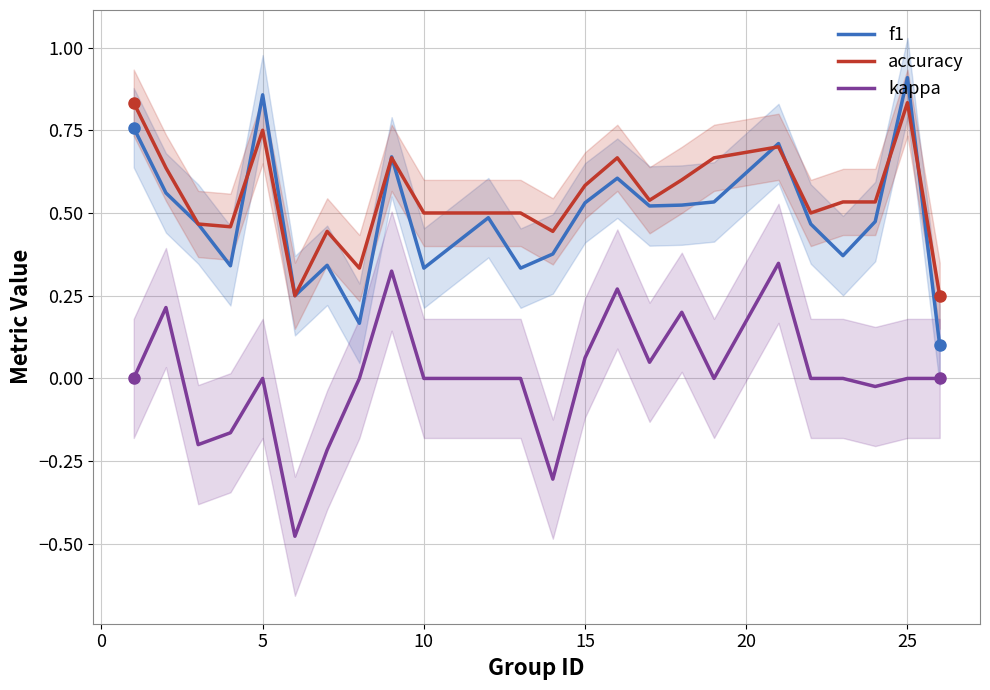

Reading right to left, extract all data points from this chart.

f1: 0.1	0.9	0.5	0.4	0.5	0.7	0.5	0.5	0.5	0.6	0.5	0.4	0.3	0.5	0.3	0.7	0.2	0.3	0.2	0.9	0.3	0.5	0.6	0.8
accuracy: 0.2	0.8	0.5	0.5	0.5	0.7	0.7	0.6	0.5	0.7	0.6	0.4	0.5	0.5	0.5	0.7	0.3	0.4	0.2	0.8	0.5	0.5	0.6	0.8
kappa: 0.0	0.0	-0.0	0.0	0.0	0.3	0.0	0.2	0.0	0.3	0.1	-0.3	0.0	0.0	0.0	0.3	0.0	-0.2	-0.5	0.0	-0.2	-0.2	0.2	0.0